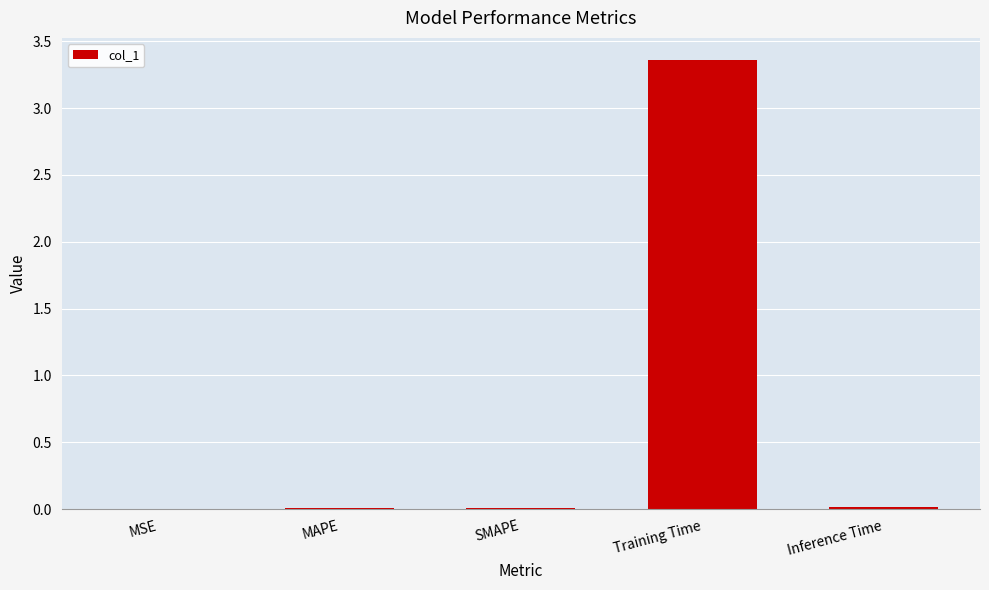

Does the chart contain stacked bars?

No